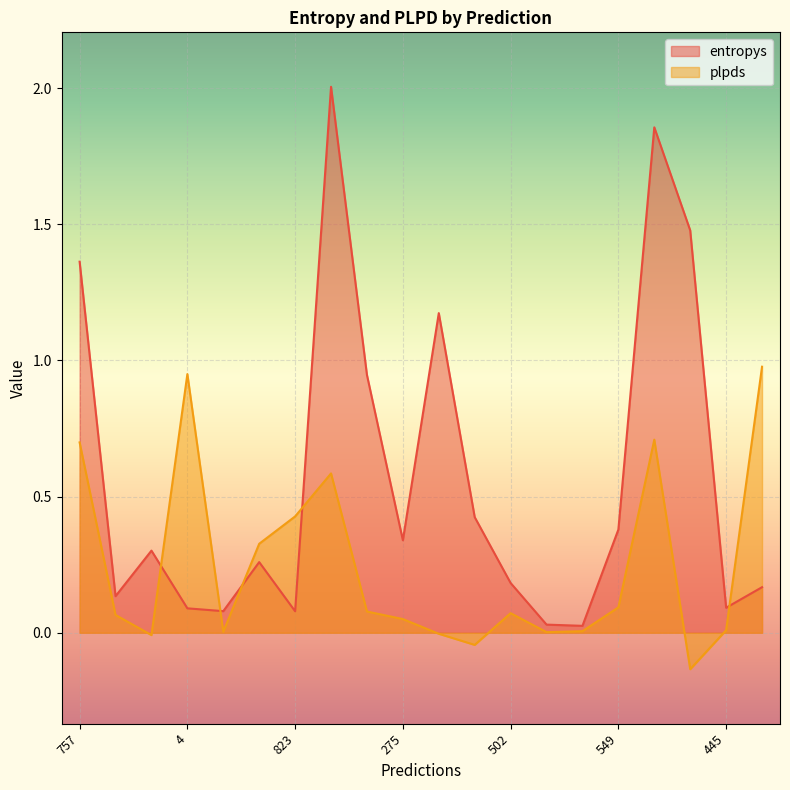

The value of plpds at 705 is 0.1. True or false?

True